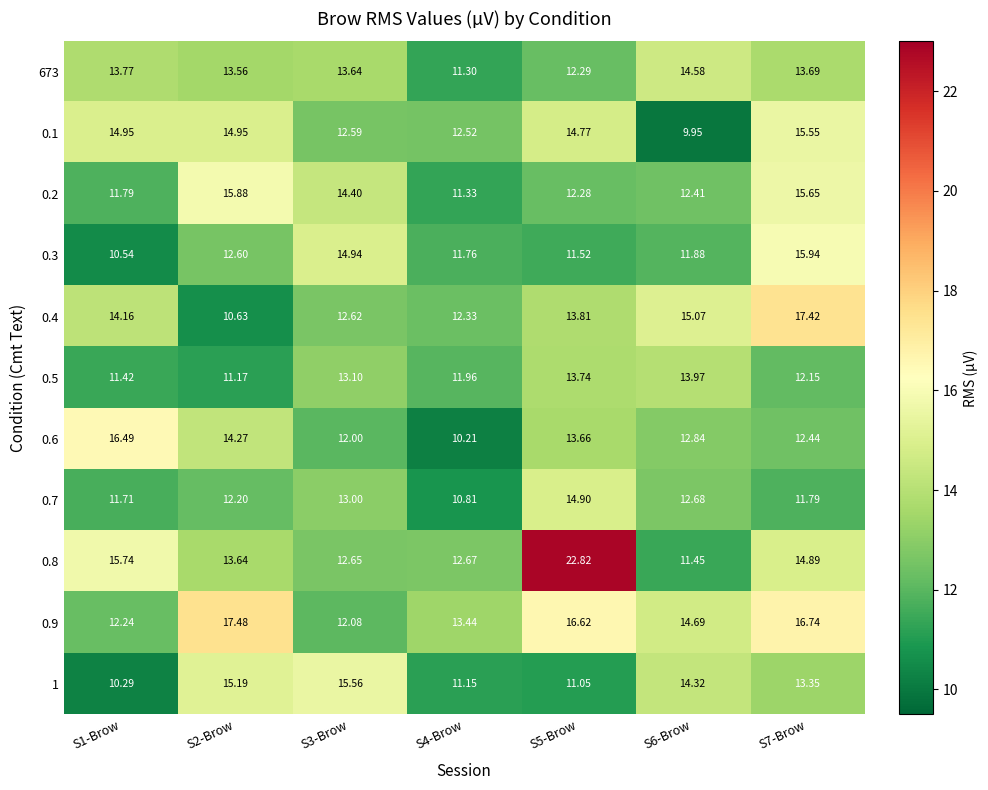

Is the value of 0.5 at S1-Brow greater than the value of 0.6 at S6-Brow?

No